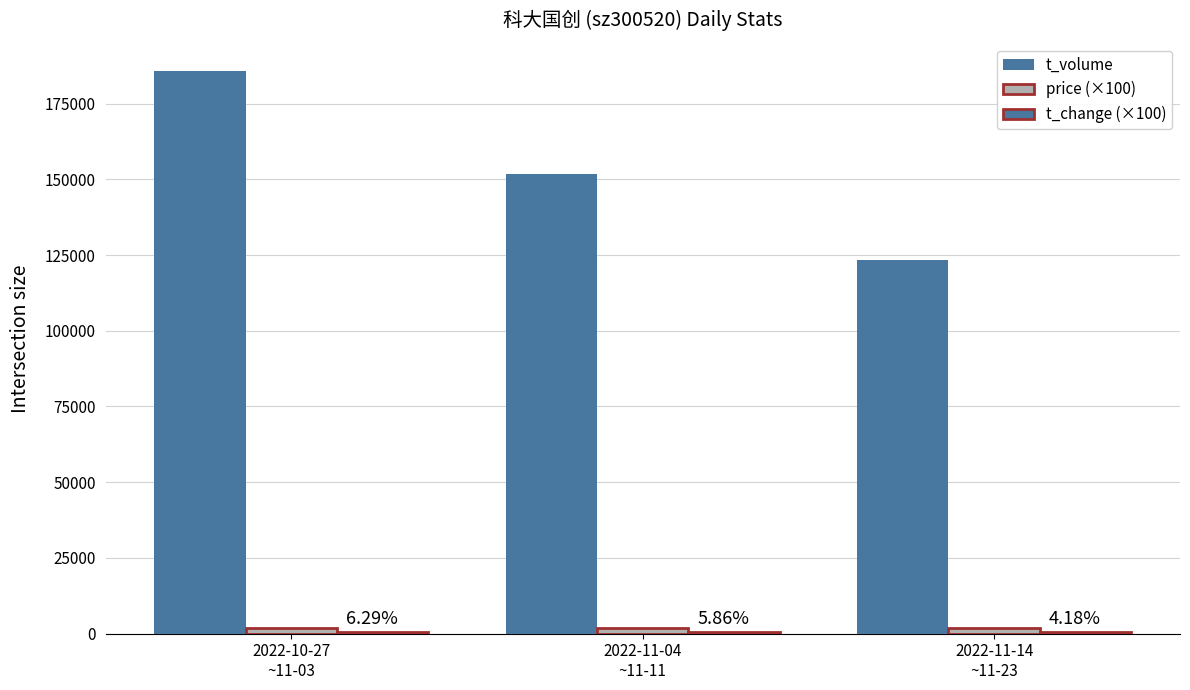

Reading right to left, transcribe all the data shown in this chart.

t_volume: 2022-11-14
~11-23=123337	2022-11-04
~11-11=151885	2022-10-27
~11-03=185757
price (×100): 2022-11-14
~11-23=1813	2022-11-04
~11-11=1861	2022-10-27
~11-03=1814
t_change (×100): 2022-11-14
~11-23=418	2022-11-04
~11-11=586	2022-10-27
~11-03=629